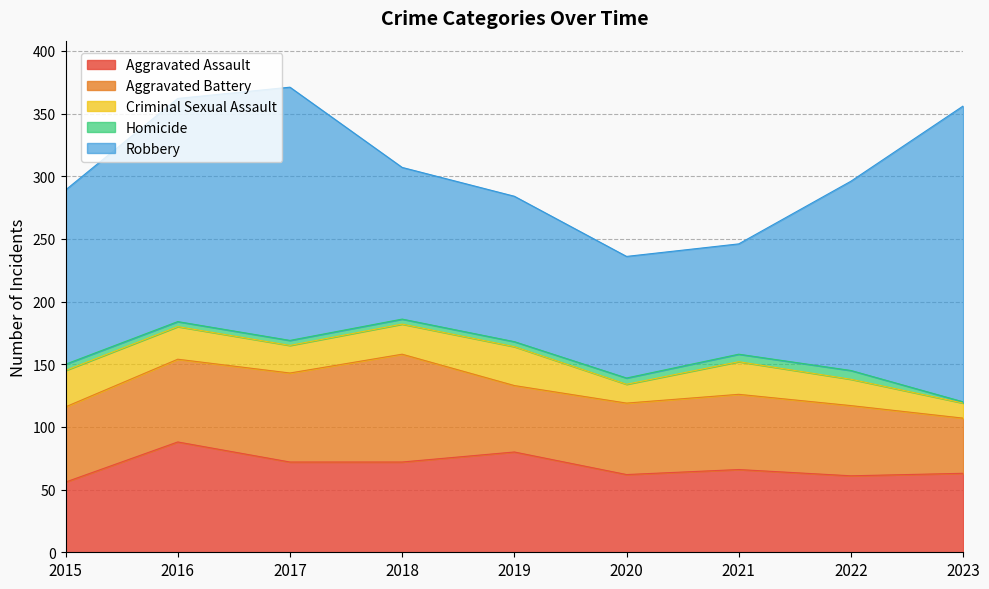

What is the value of the Robbery point at the 1st from the left?

139